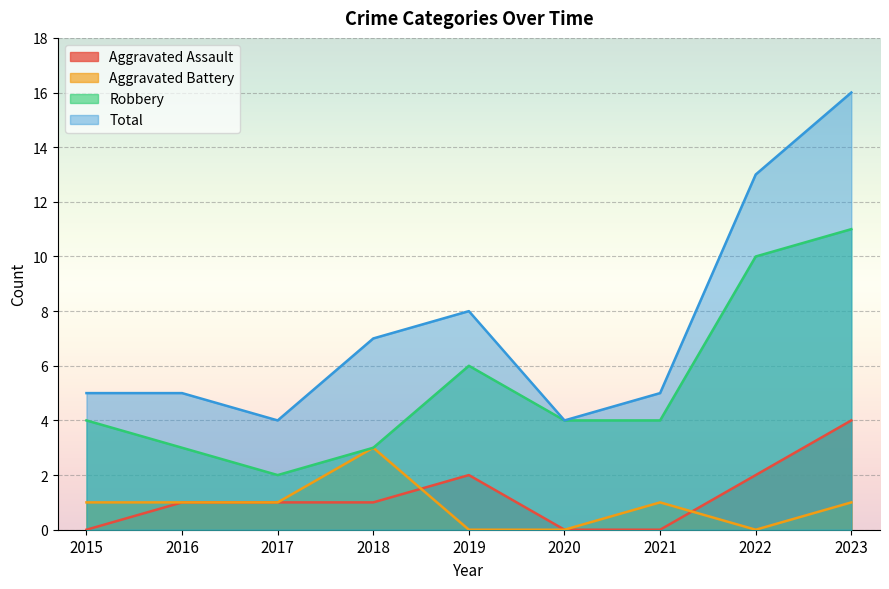

Rank the series by their maximum value, from lowest to highest.

Aggravated Battery, Aggravated Assault, Robbery, Total